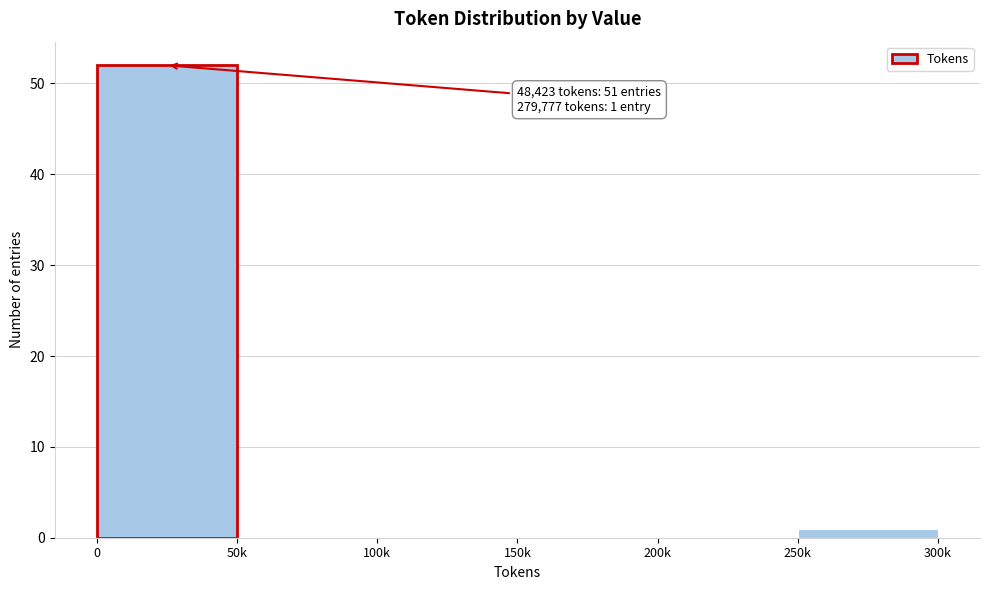

Reading left to right, extract all data points from this chart.

0=52	50k=0	100k=0	150k=0	200k=0	250k=1